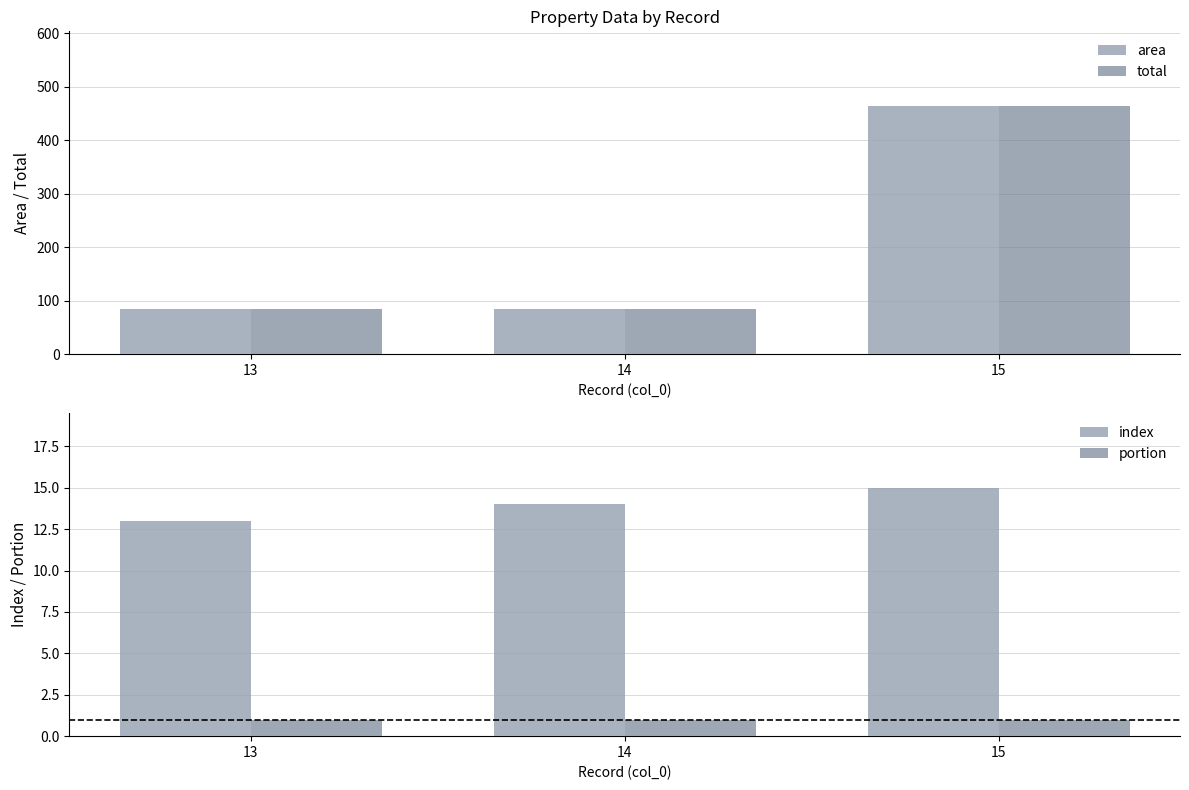

At how many categories does at least one series exceed 60?

3